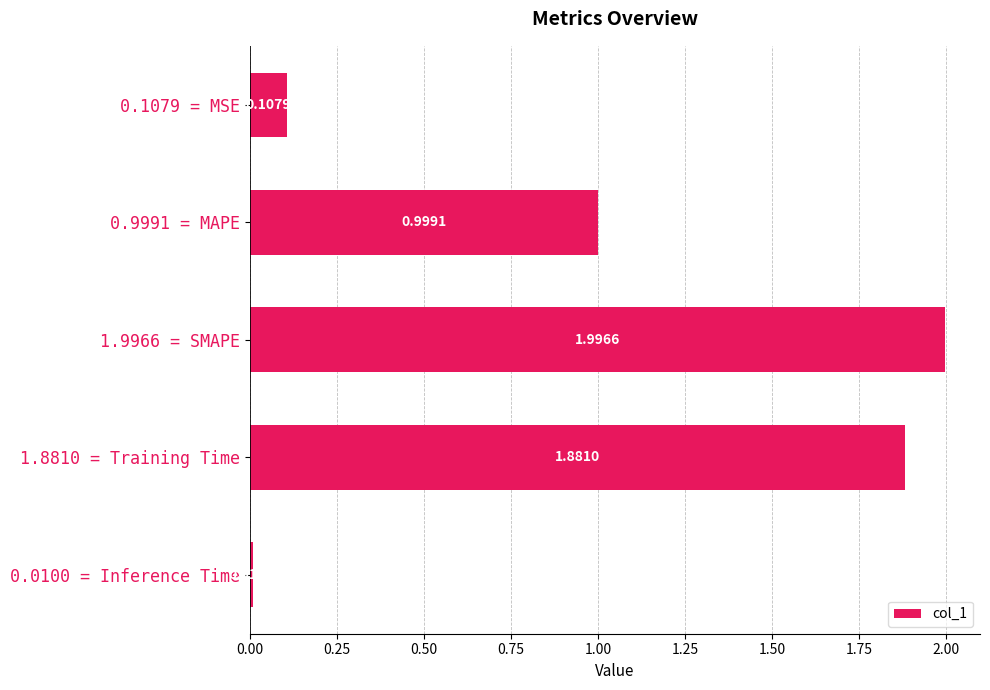

Which has a higher value, 0.0100 = Inference Time or 0.9991 = MAPE?

0.9991 = MAPE